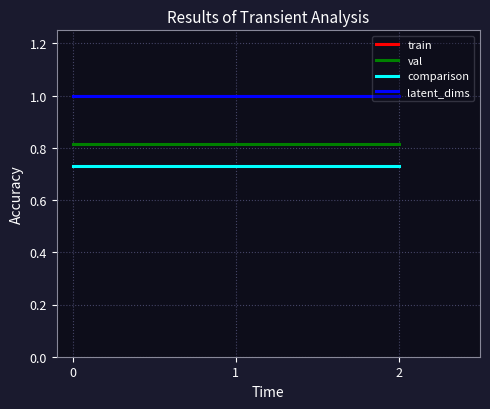

What is the sum of all latent_dims values?

3.0